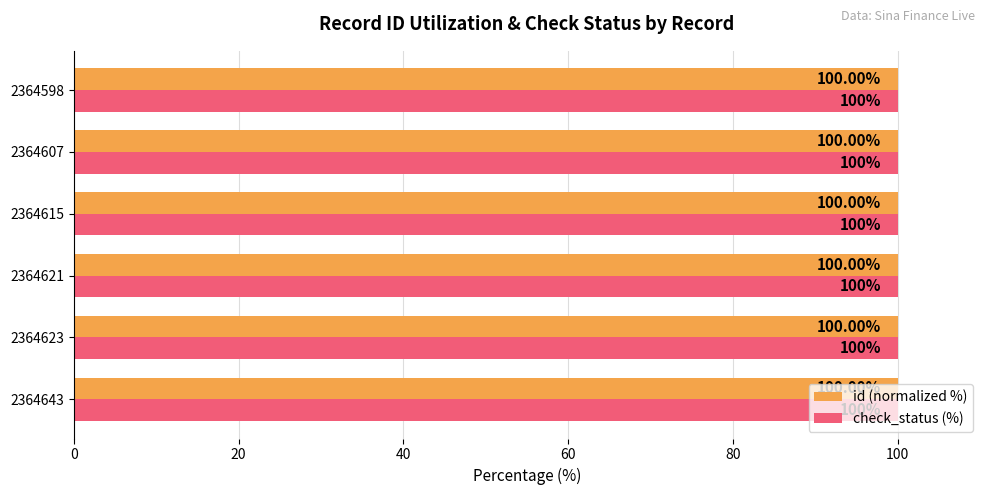

What is the maximum value shown in the chart?

100.0